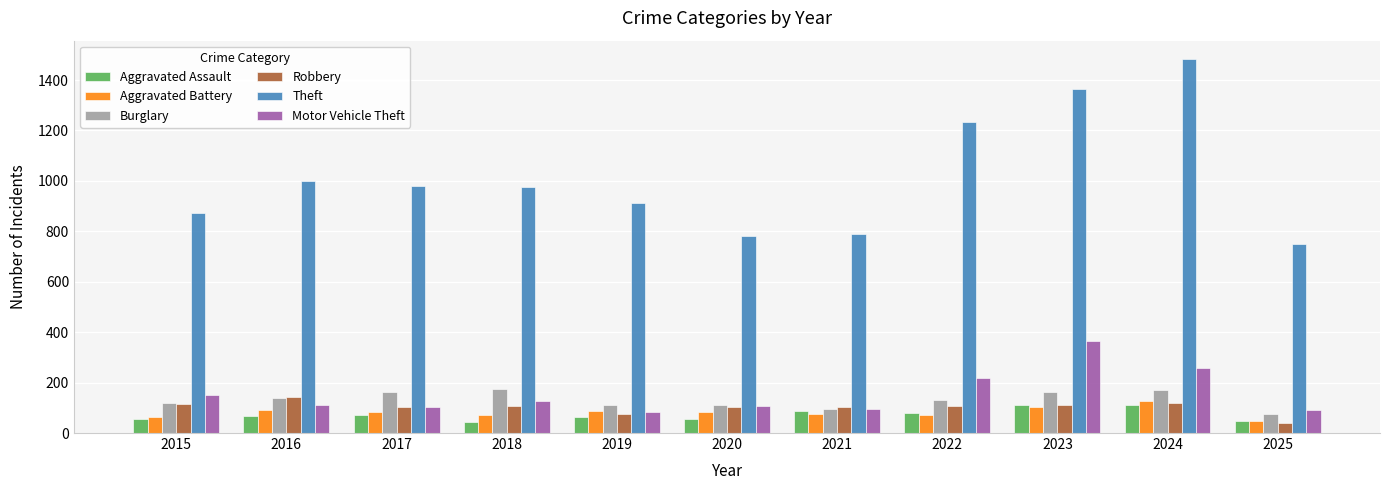

What are all the series names shown in the legend?

Aggravated Assault, Aggravated Battery, Burglary, Robbery, Theft, Motor Vehicle Theft